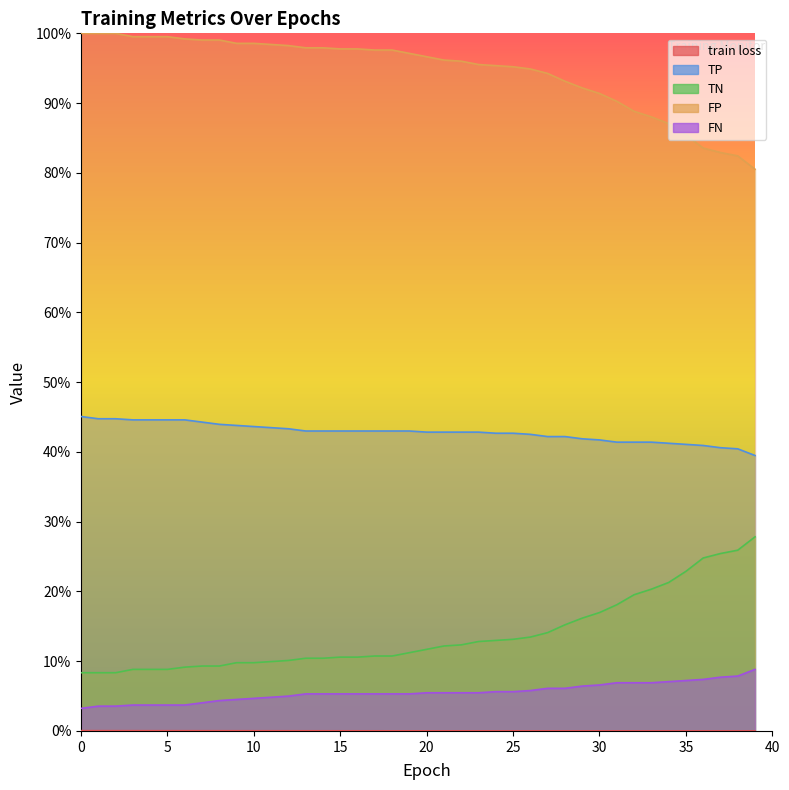

Does the chart have visible grid lines?

No